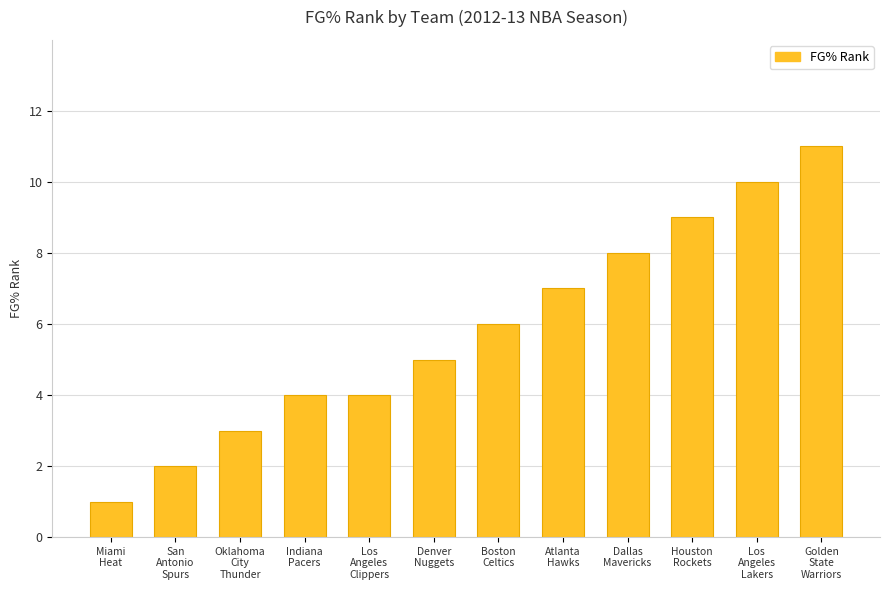

What is the maximum value shown in the chart?

11